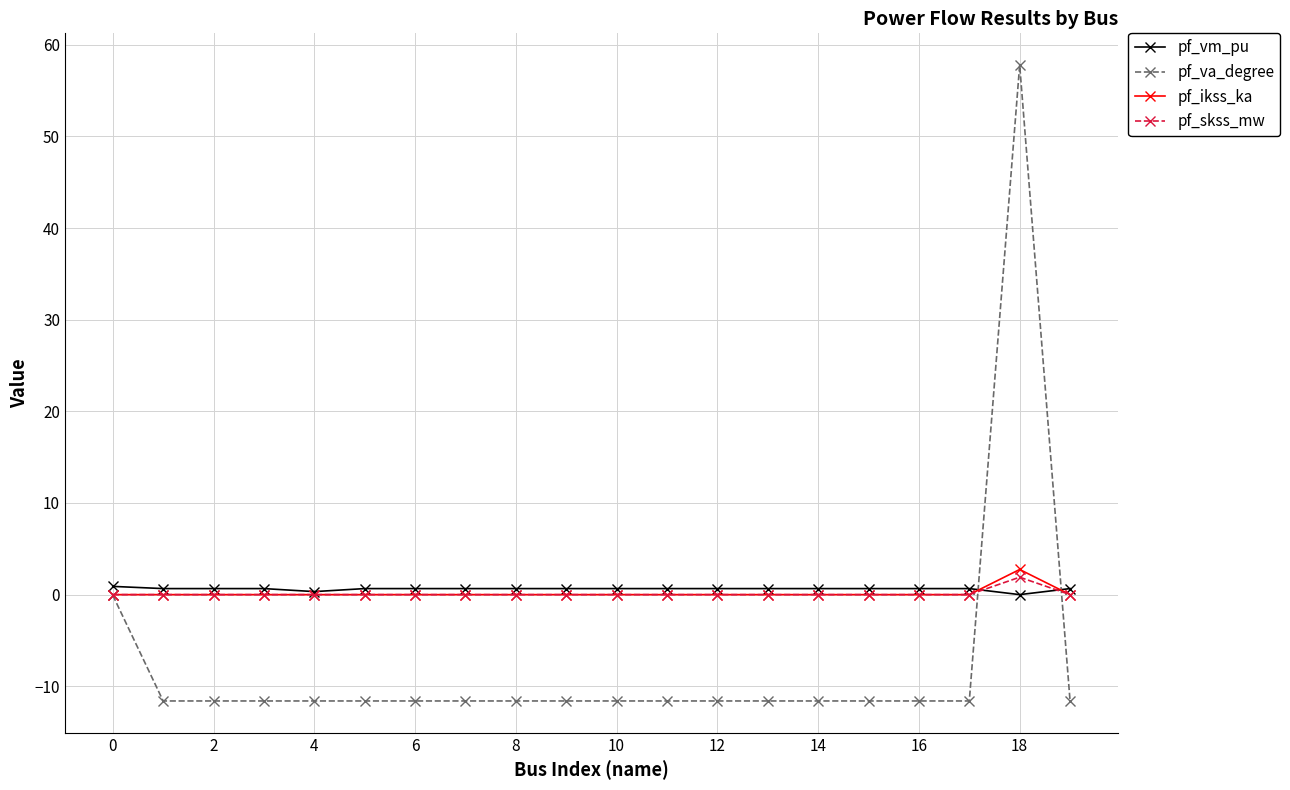

Which series has the largest range (max minus min)?

pf_va_degree